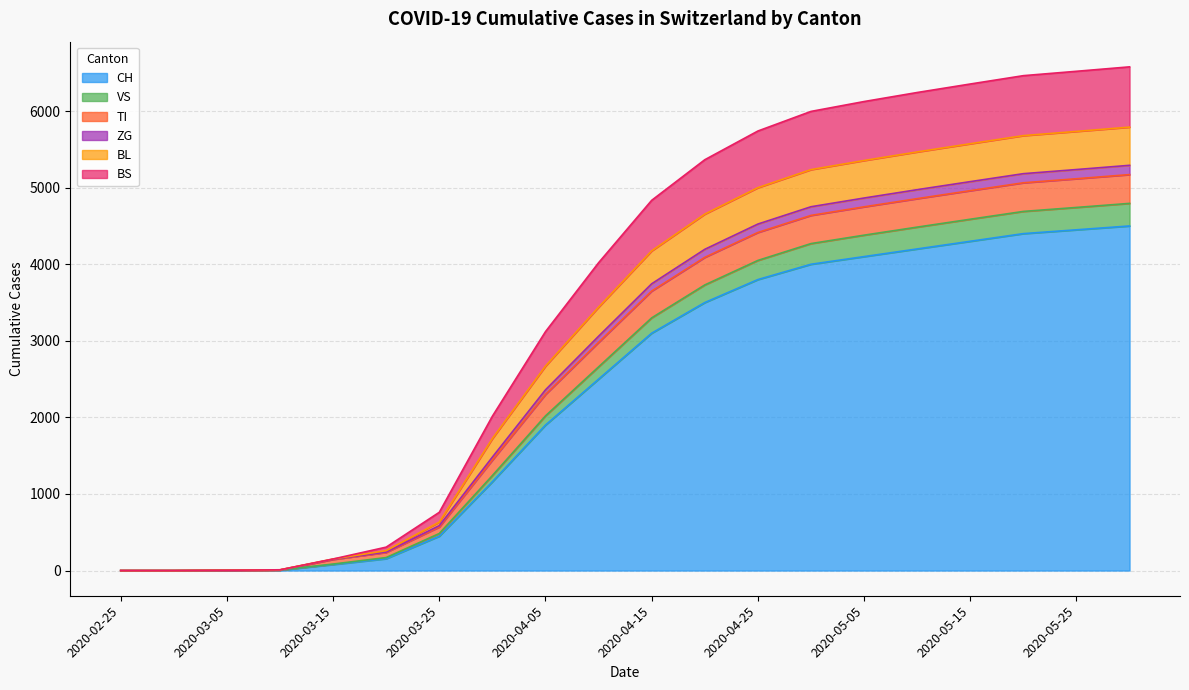

What is the label of the 13th point from the left?

2020-04-25